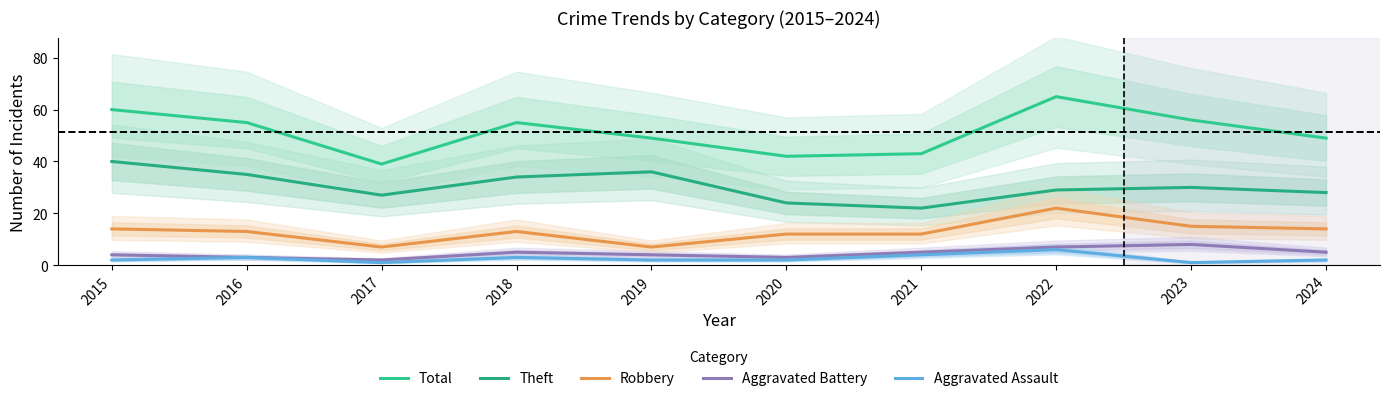

Is the value of Robbery at 2015 greater than the value of Aggravated Battery at 2018?

Yes